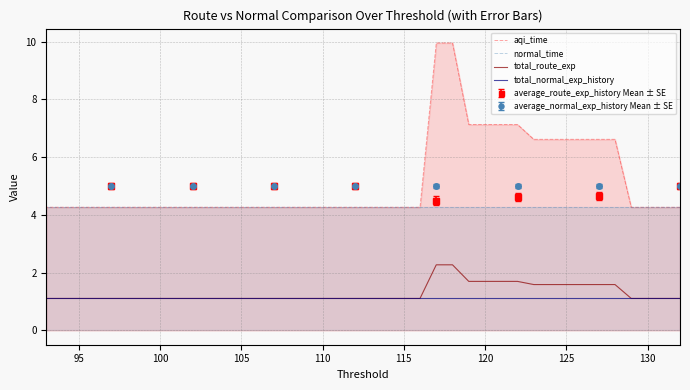

The value of total_normal_exp_history at 110 is 1.1. True or false?

True